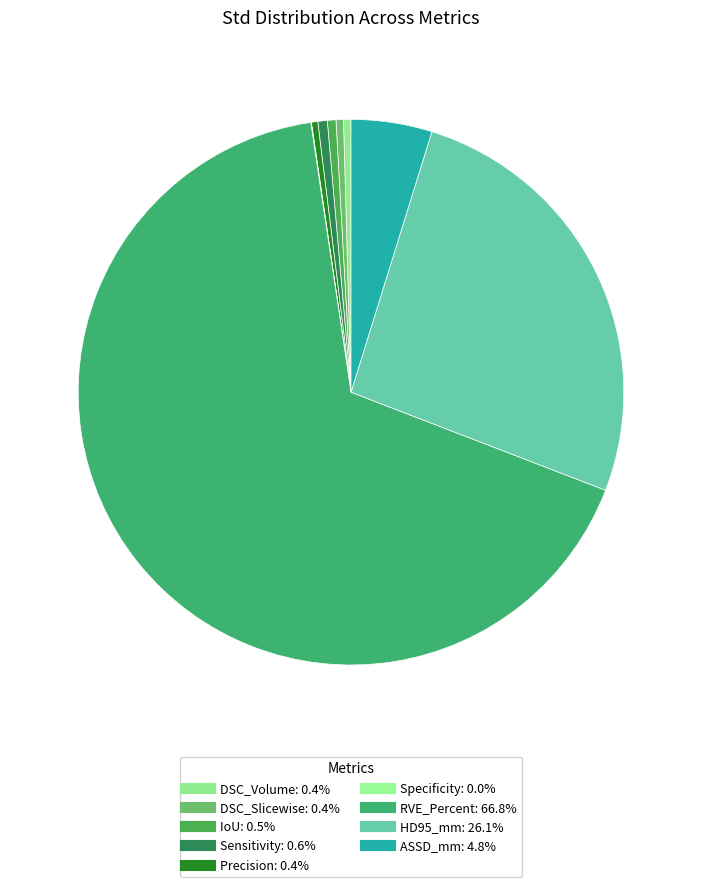

Which slice is the largest?

RVE_Percent